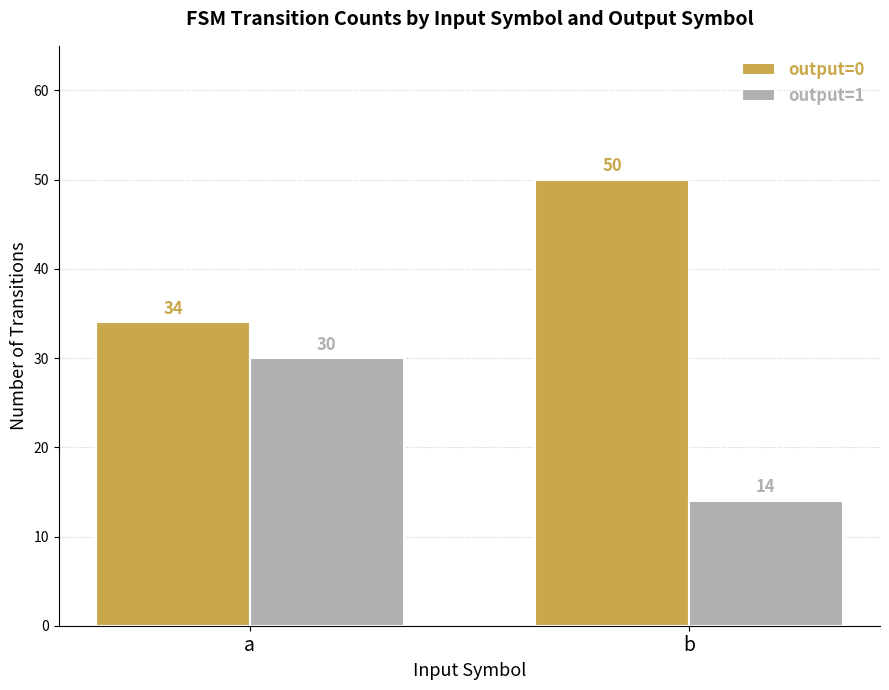

The value of output=1 at a is 30. True or false?

True